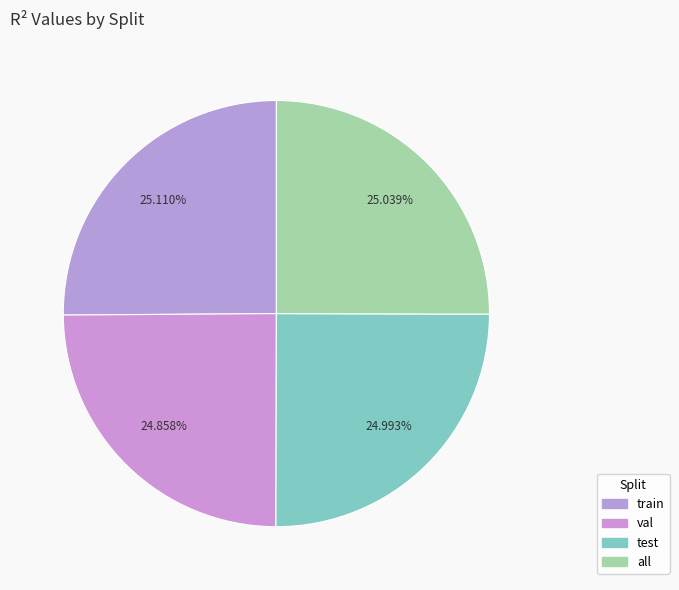

Count the number of slices in the pie.

4